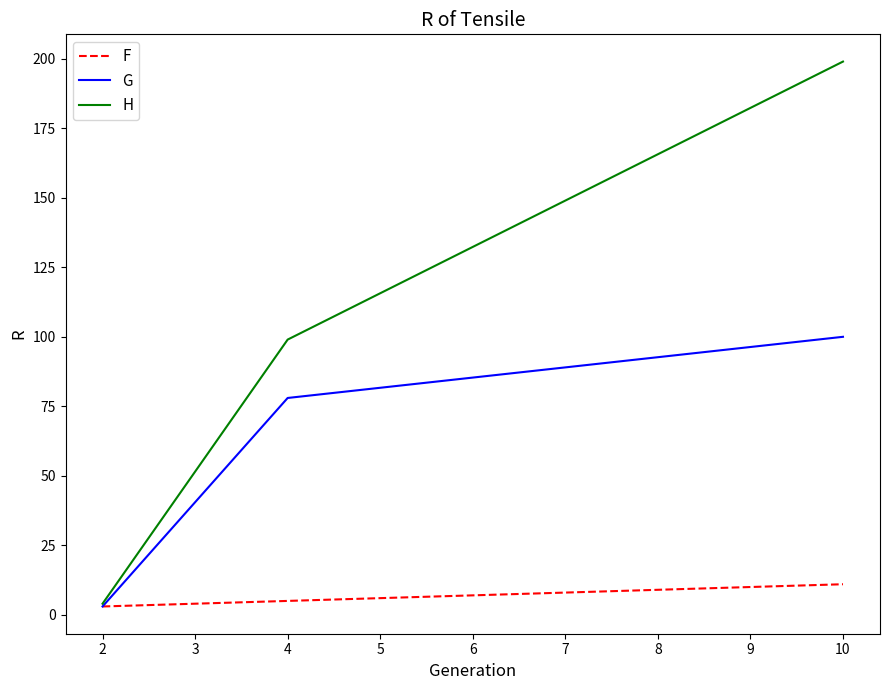

At how many categories does at least one series exceed 135?

1